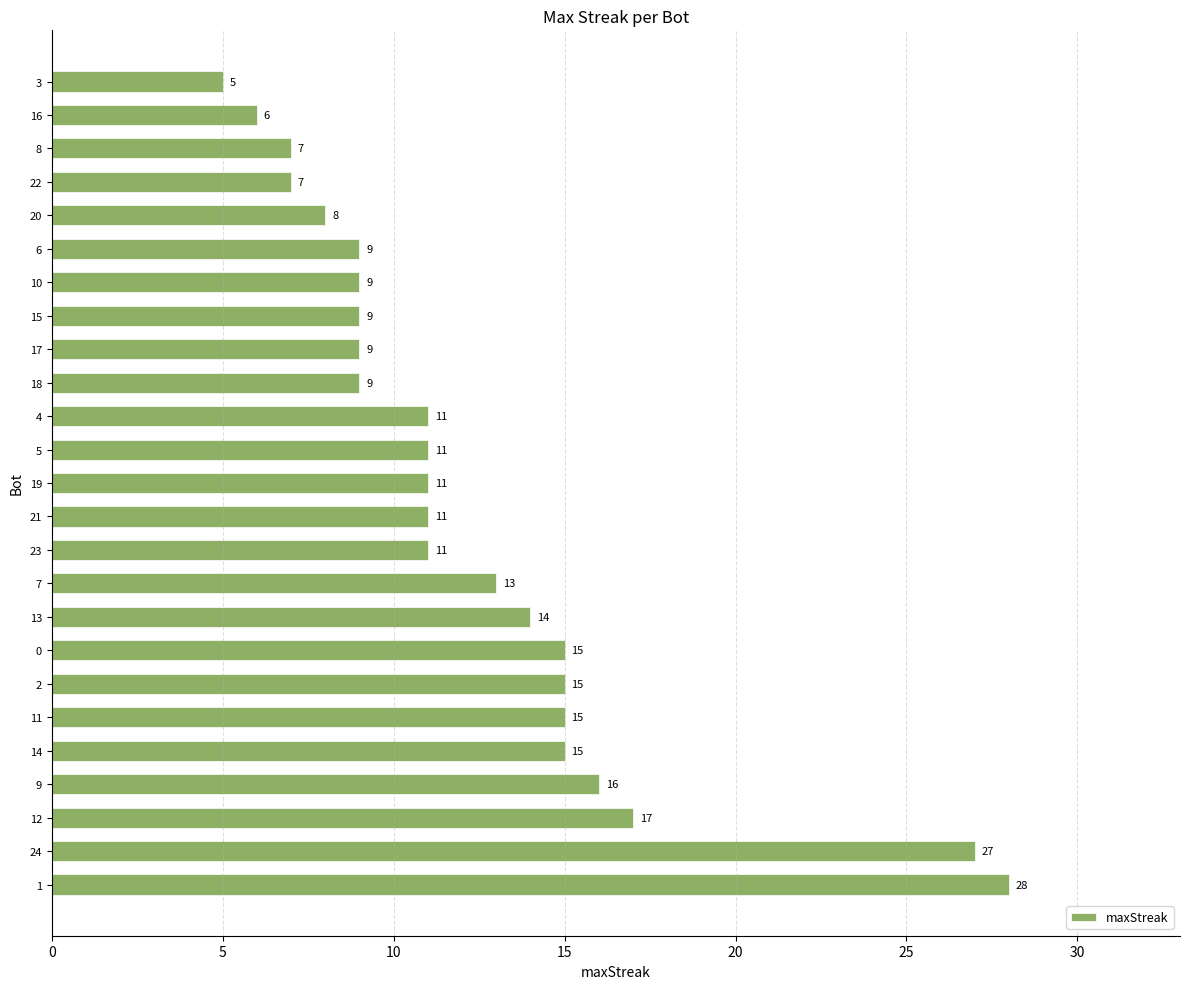

How many categories are shown in the chart?

25